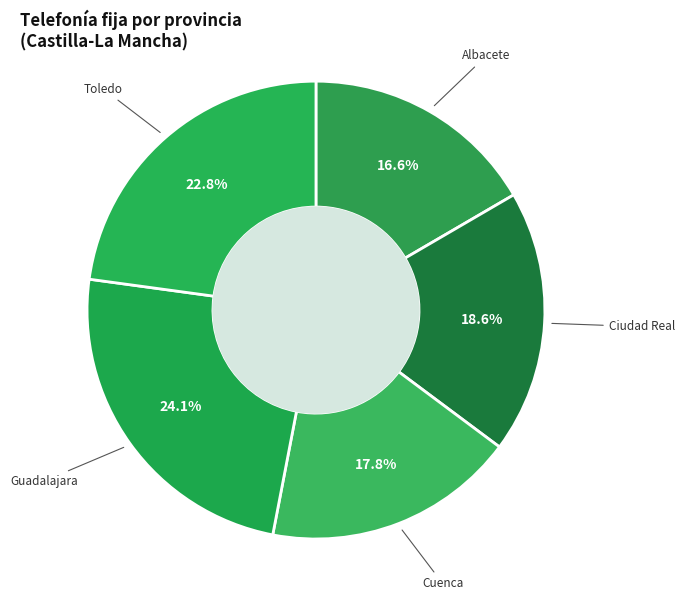

Is there a majority slice in this chart?

No